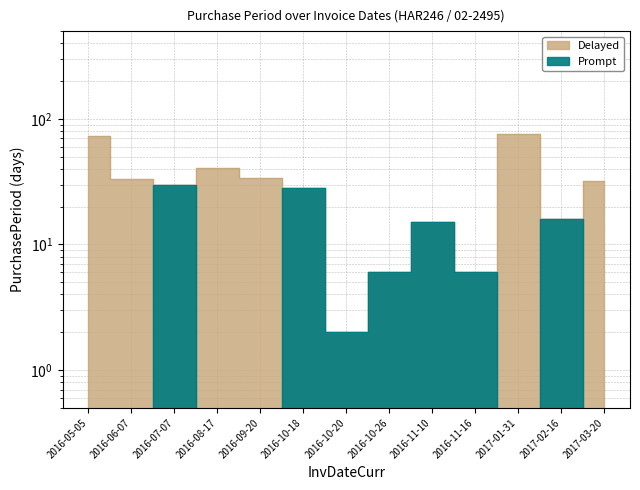

Is this an area chart (filled region under the line)?

No